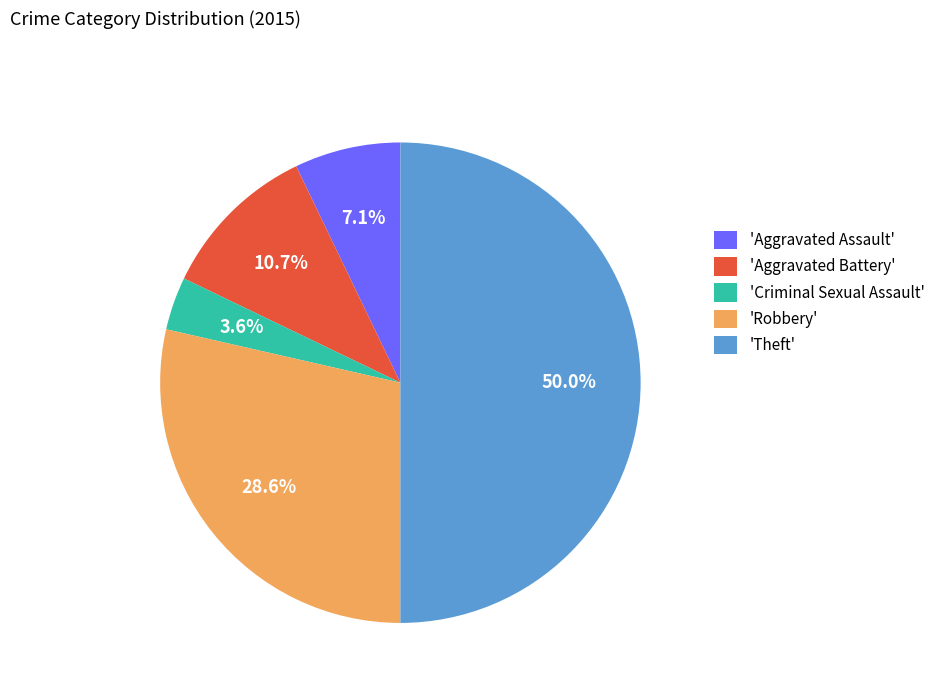

How many slices are in this pie chart?

5